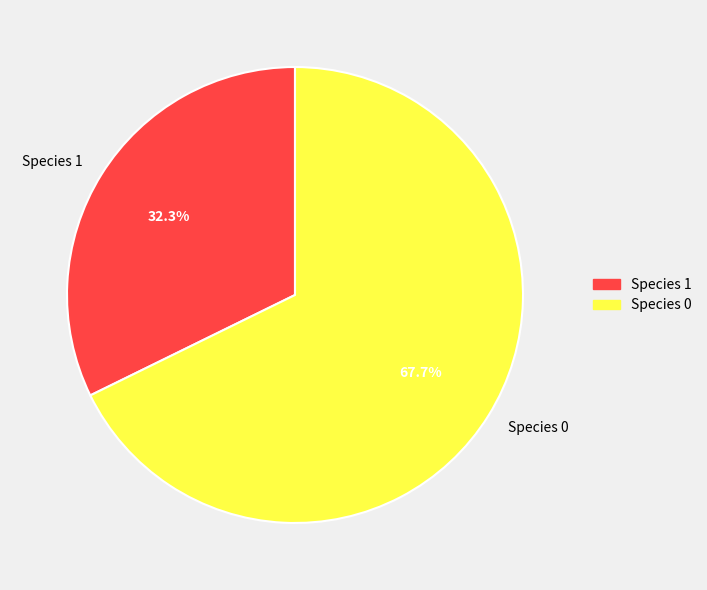

Which slice represents more than half of the pie?

Species 0